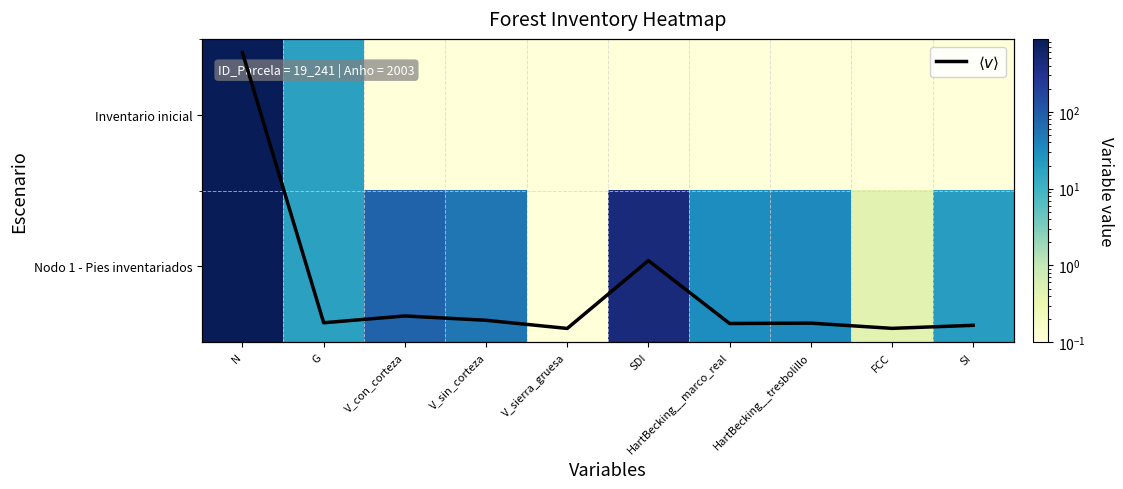

At which category is the sum across all series the highest?

N